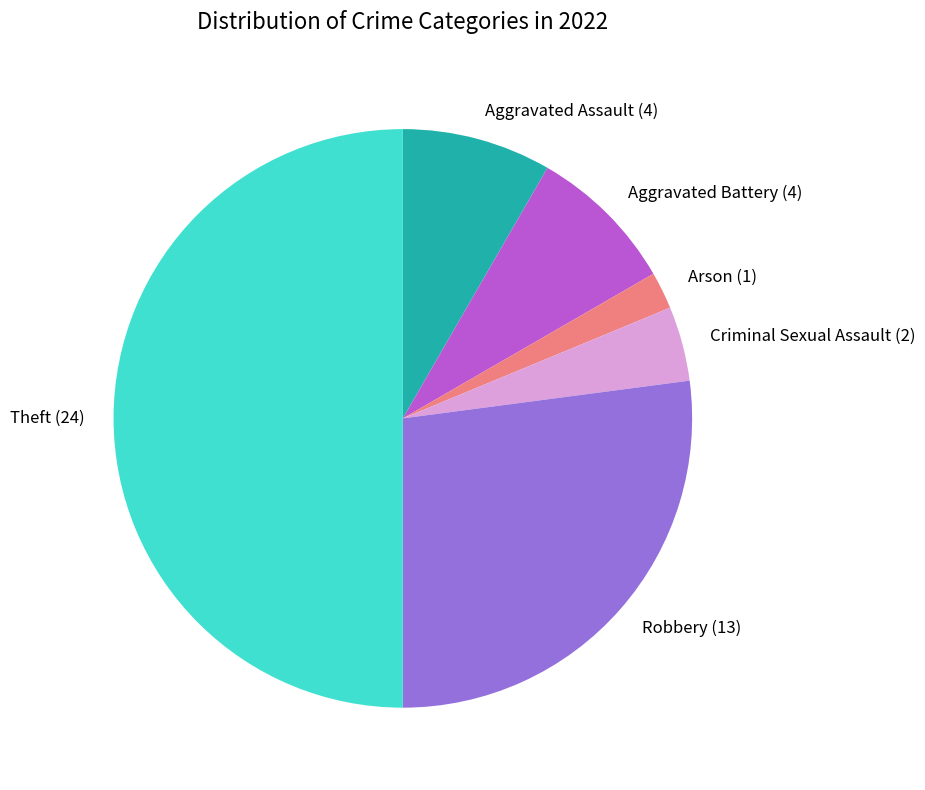

What is the largest slice in the pie chart?

Theft (24)